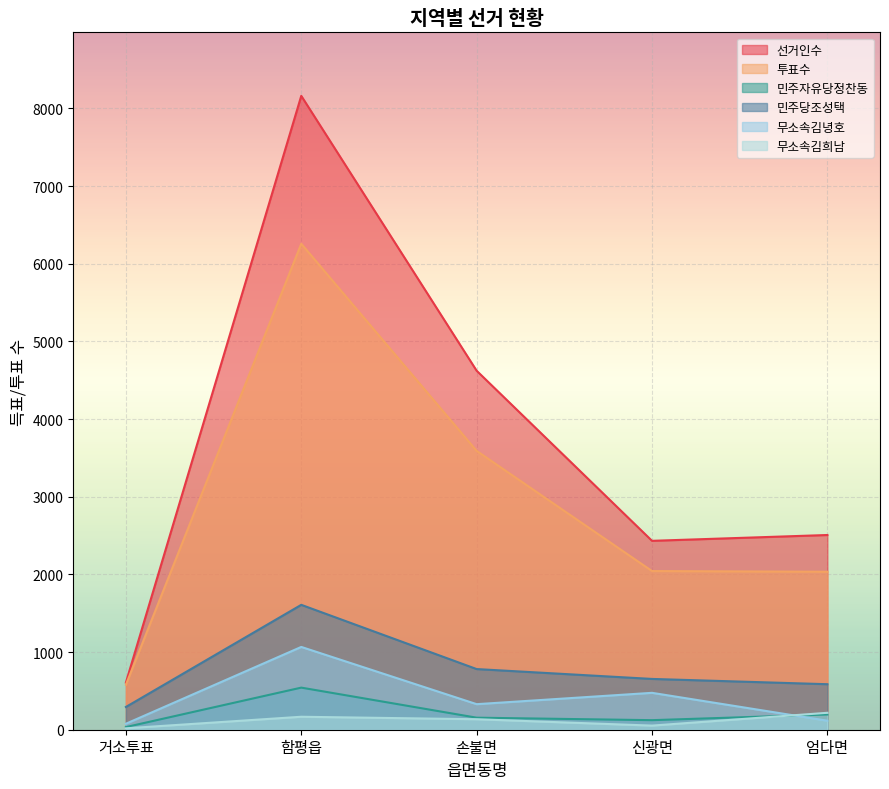

What is the minimum value shown in the chart?

18